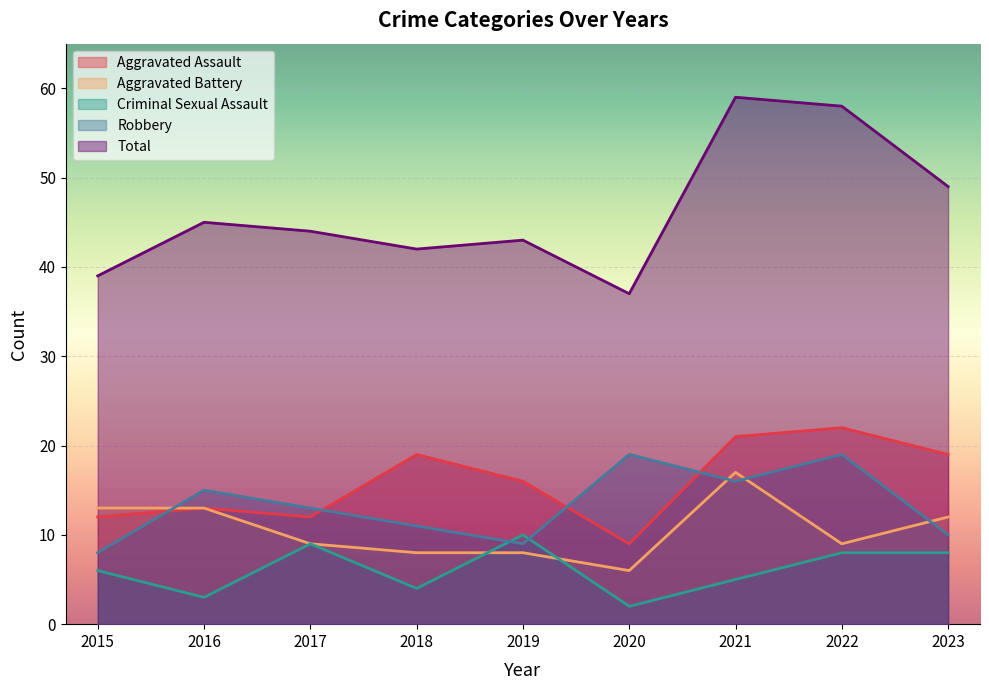

True or false: Robbery and Aggravated Assault intersect in this chart.

True